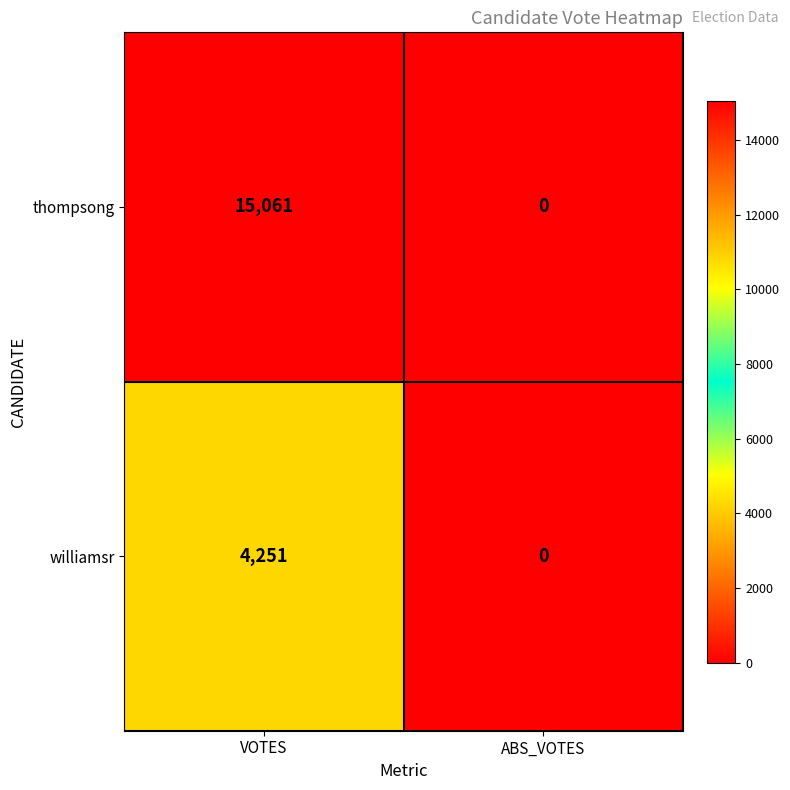

Rank the series at VOTES from highest to lowest value.

thompsong, williamsr